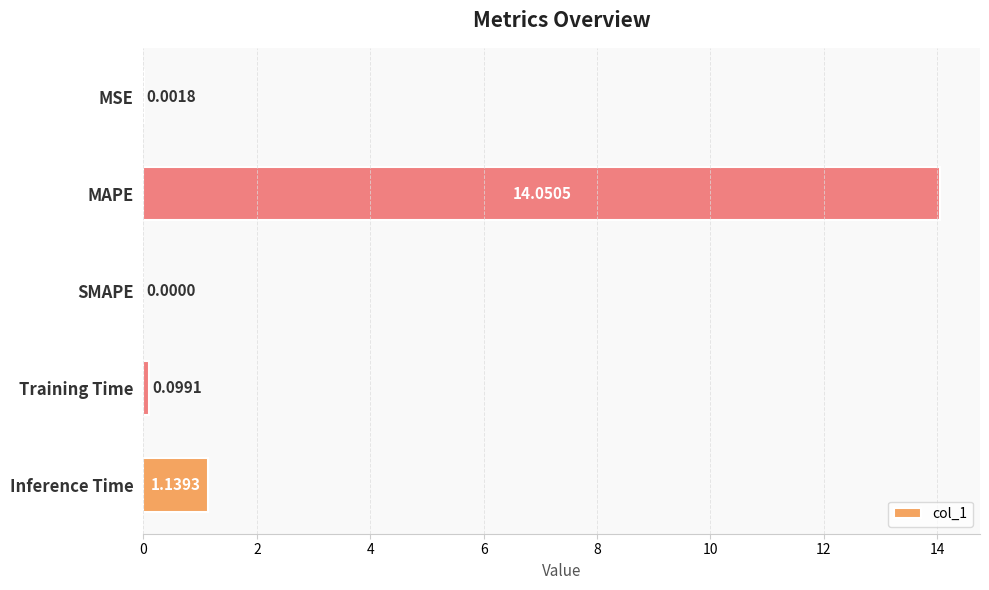

Are the bars horizontal?

Yes